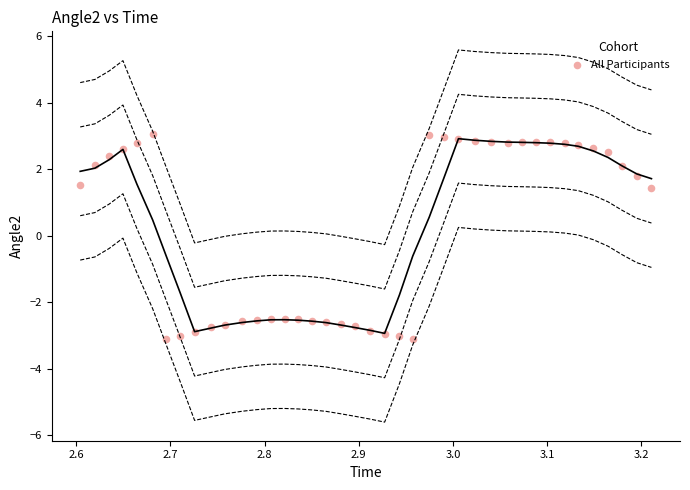

What is the range of Y values (max minus min)?

6.2